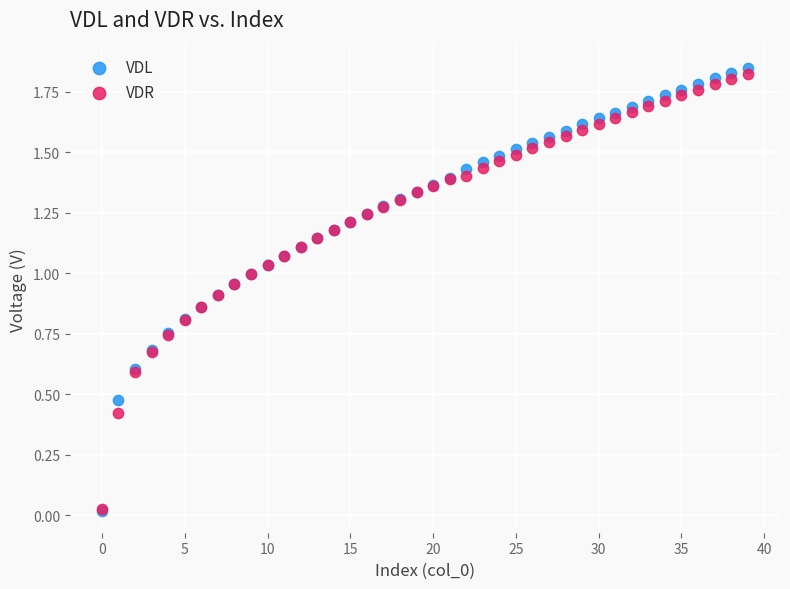

Which series contains the highest Y value?

VDL